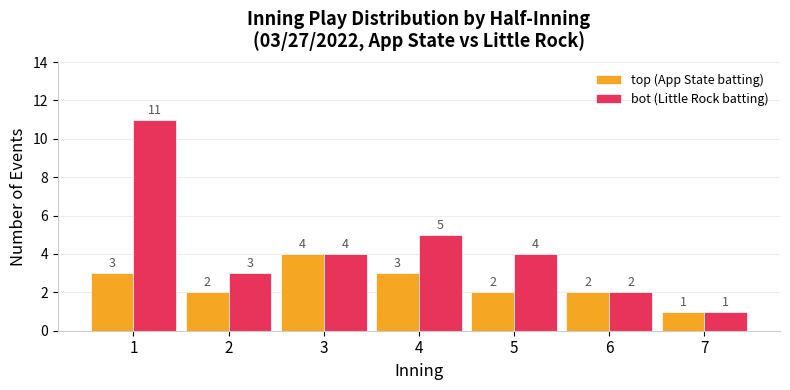

Which series changed the most between 2 and 6?

bot (Little Rock batting)